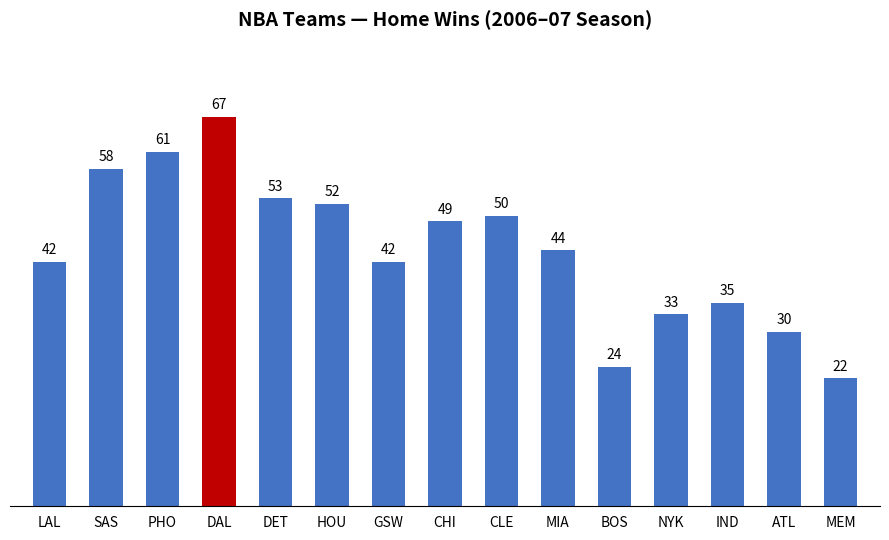

What is the label of the 14th bar from the right?

SAS